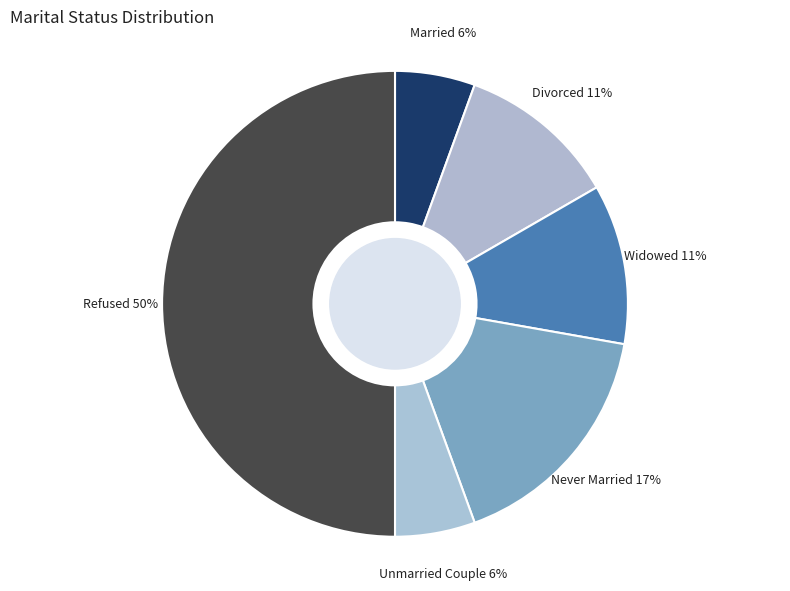

To the nearest percent, what portion does Married represent?

6%